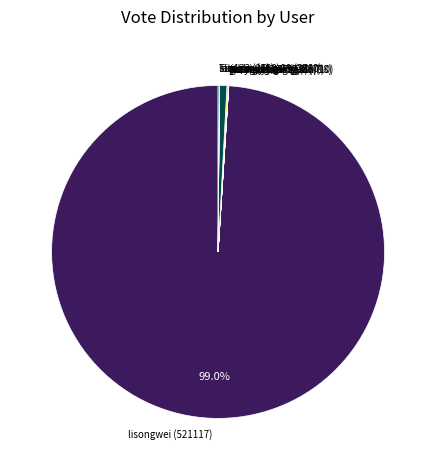

Is there a majority slice in this chart?

Yes